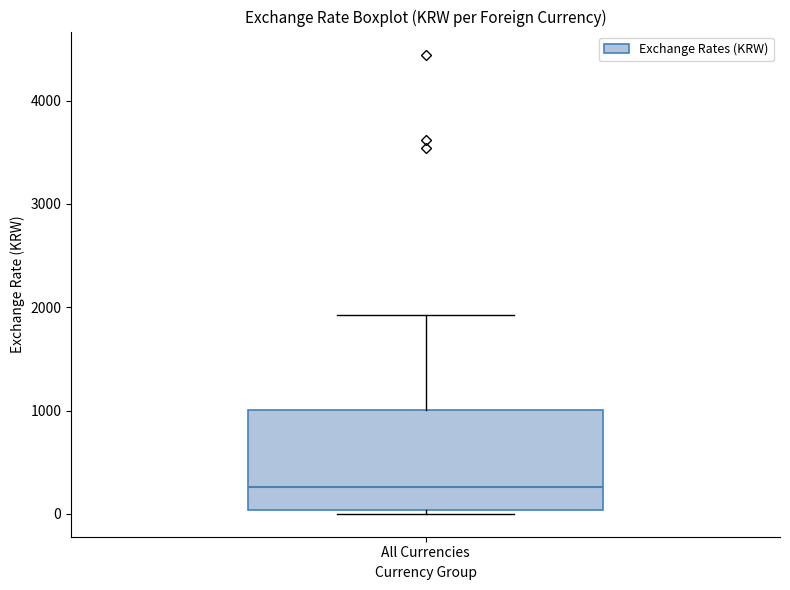

Where is the upper edge of the box for All Currencies on the y-axis? The values are not printed on the chart, so give them approximately, as read against the axis.

1000